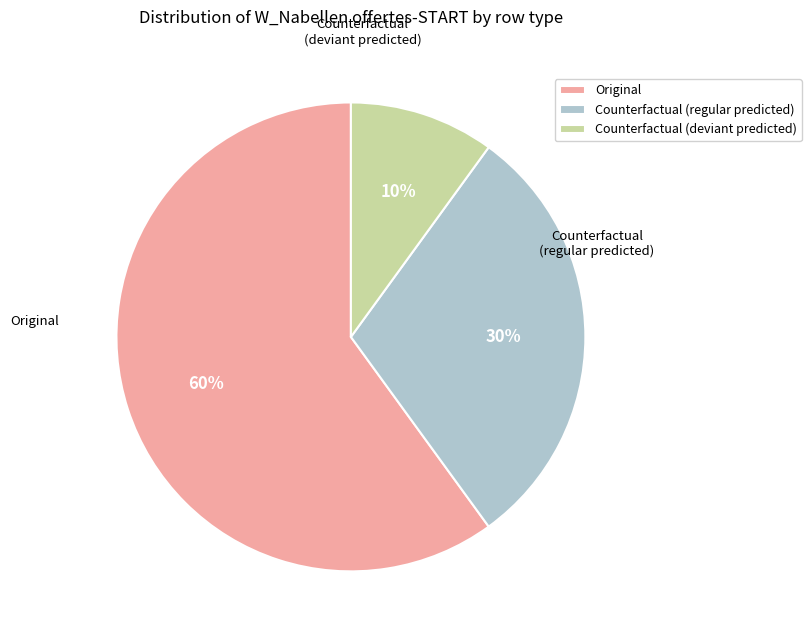

Which category has the smallest portion of the pie?

Counterfactual (deviant predicted)